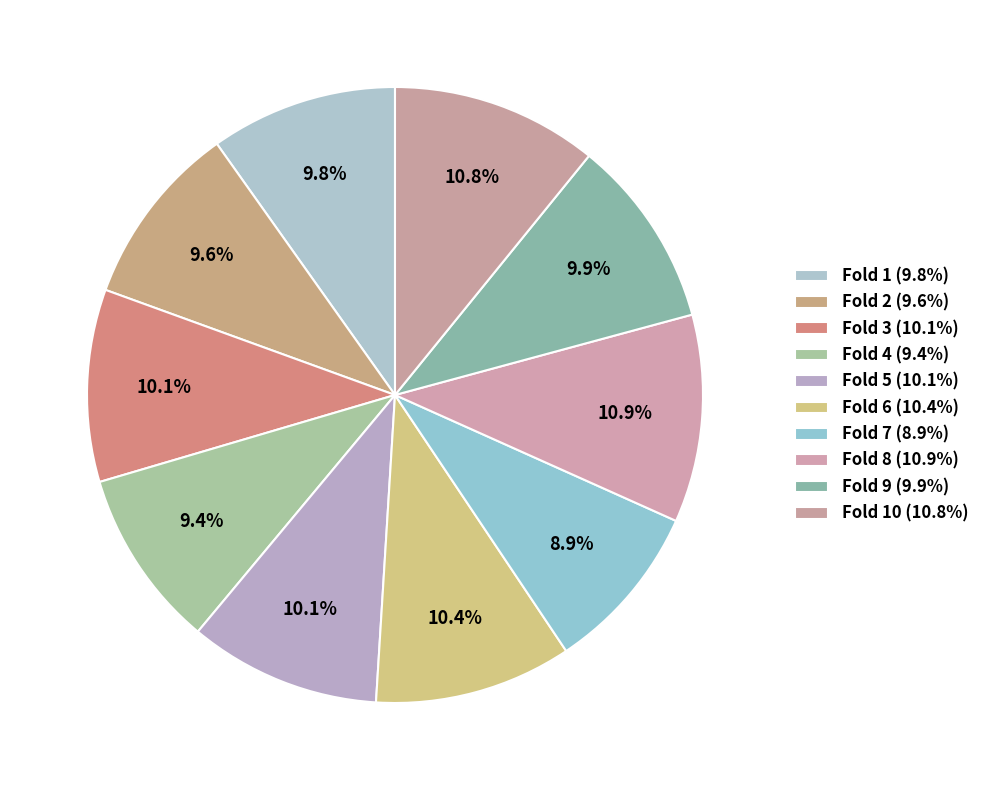

How many slices are in this pie chart?

10